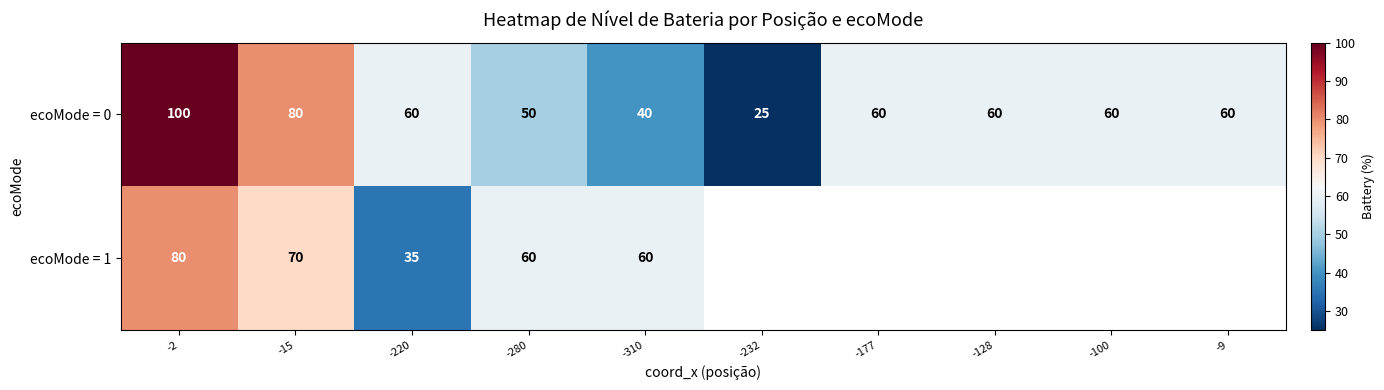

Between -100 and -9, which is larger?

-100